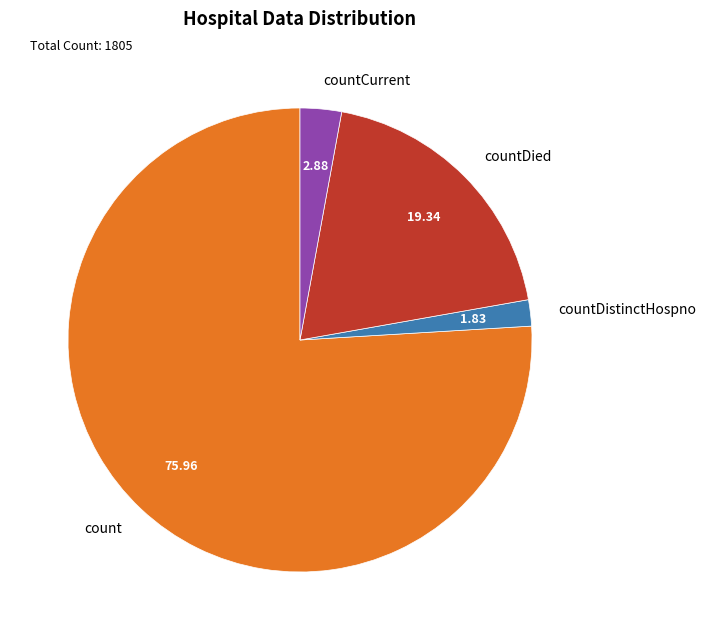

Combined, do countDied and count account for over 50%?

Yes